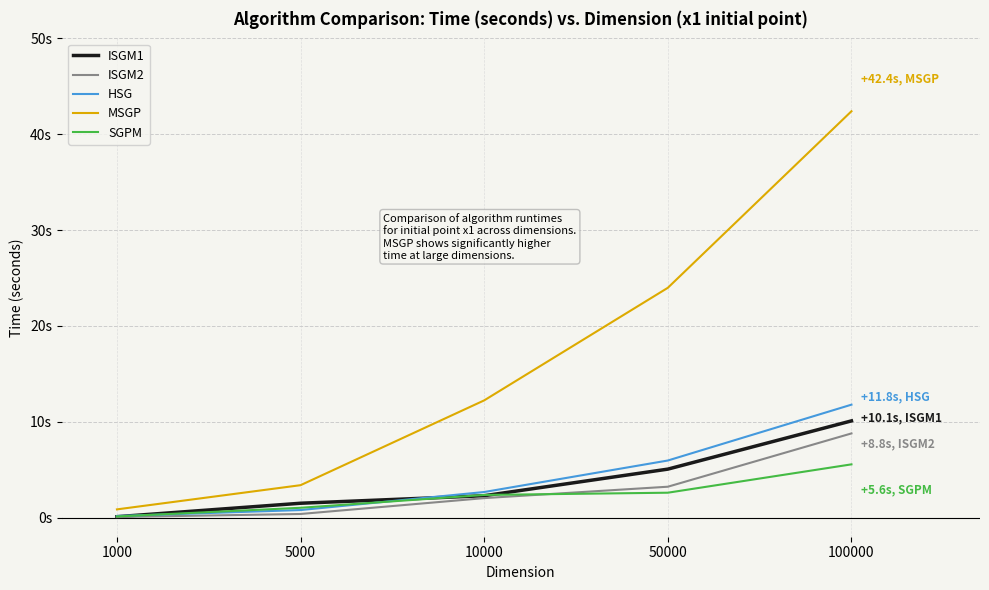

What are all the series names shown in the legend?

ISGM1, ISGM2, HSG, MSGP, SGPM